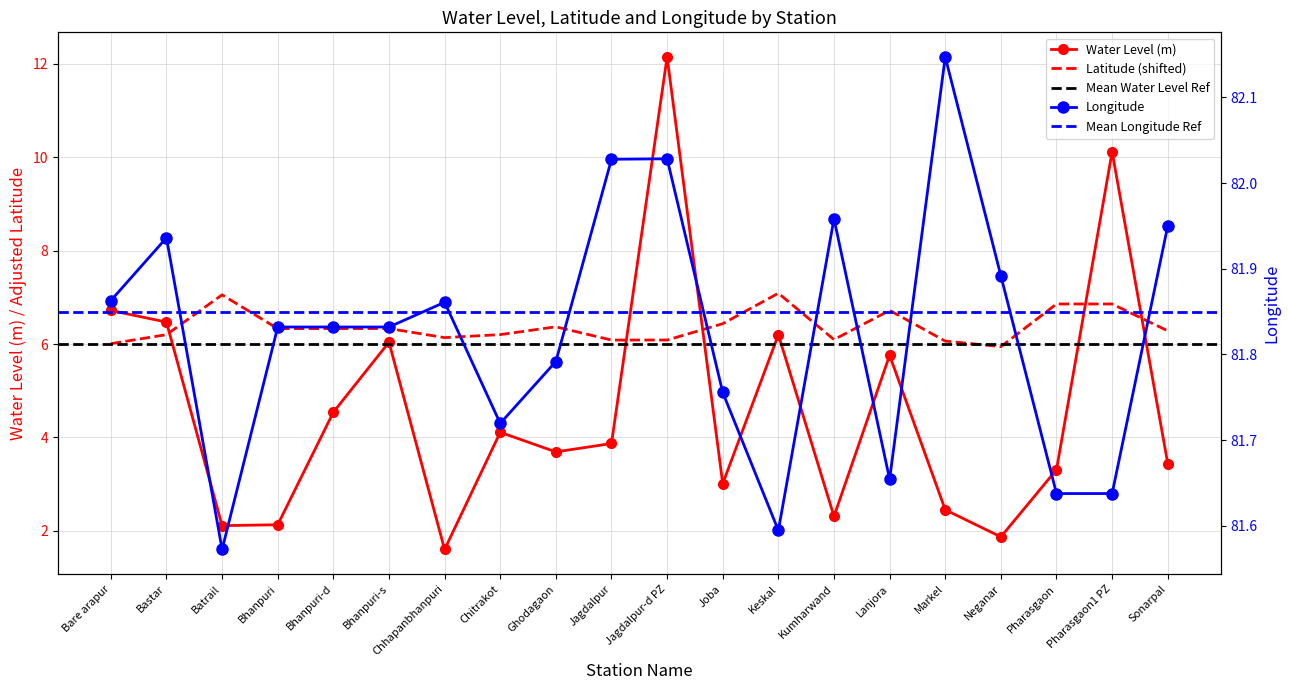

True or false: water_level (in m) and long intersect in this chart.

False